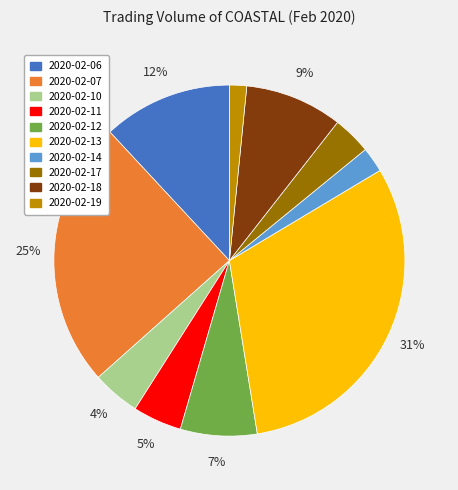

How many segments does this pie chart have?

10